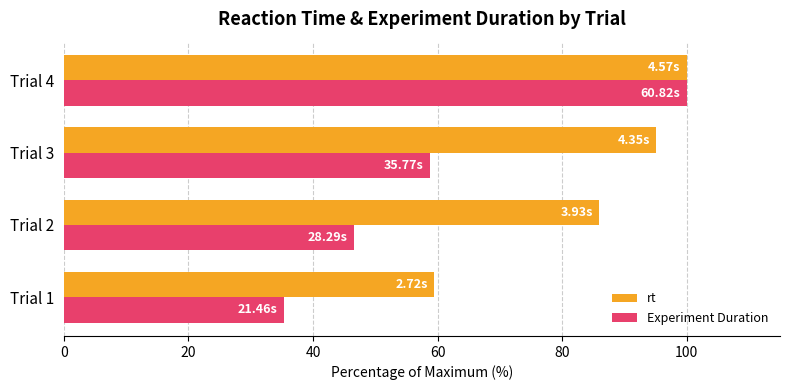

What is the average value of the Experiment Duration series?

60.2